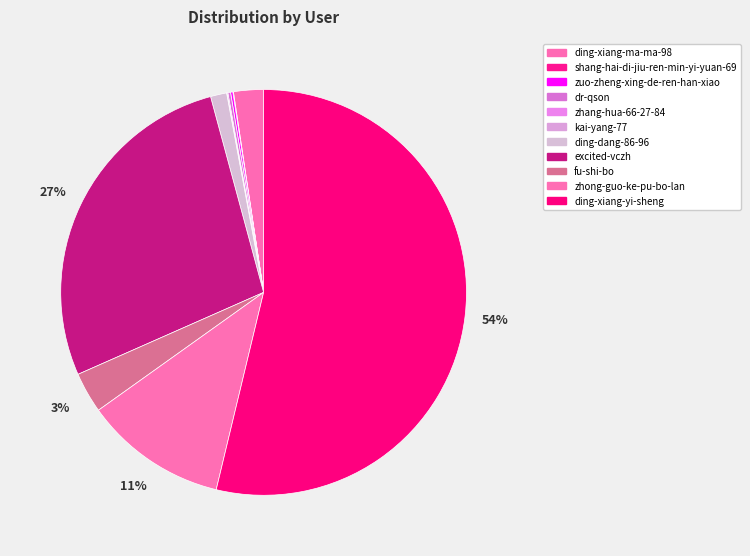

What is the largest slice in the pie chart?

ding-xiang-yi-sheng